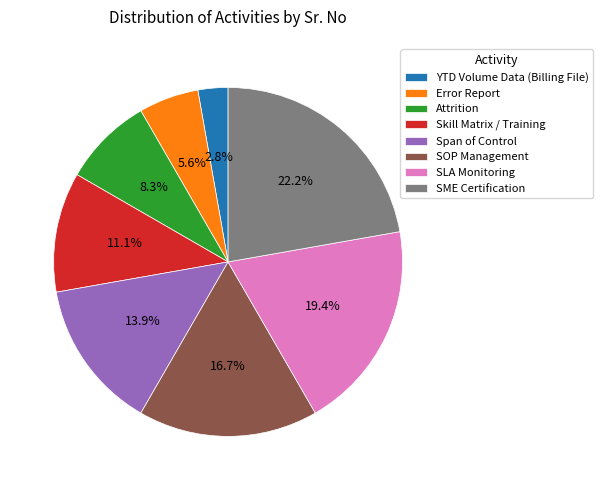

What is the total percentage of Span of Control and SME Certification?

36.1%